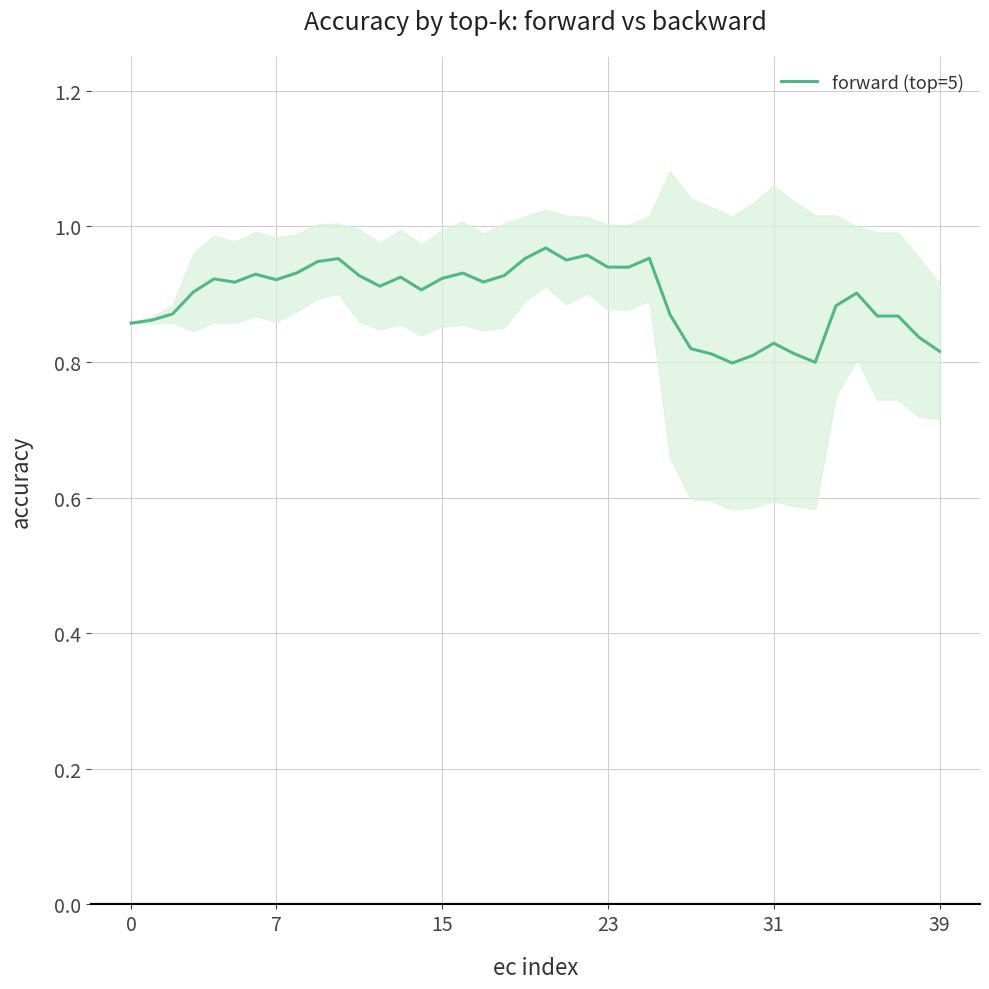

Reading left to right, list all the values displayed in this chart.

0.9	0.9	0.9	0.9	0.9	0.9	0.9	0.9	0.9	0.9	1.0	0.9	0.9	0.9	0.9	0.9	0.9	0.9	0.9	1.0	1.0	1.0	1.0	0.9	0.9	1.0	0.9	0.8	0.8	0.8	0.8	0.8	0.8	0.8	0.9	0.9	0.9	0.9	0.8	0.8